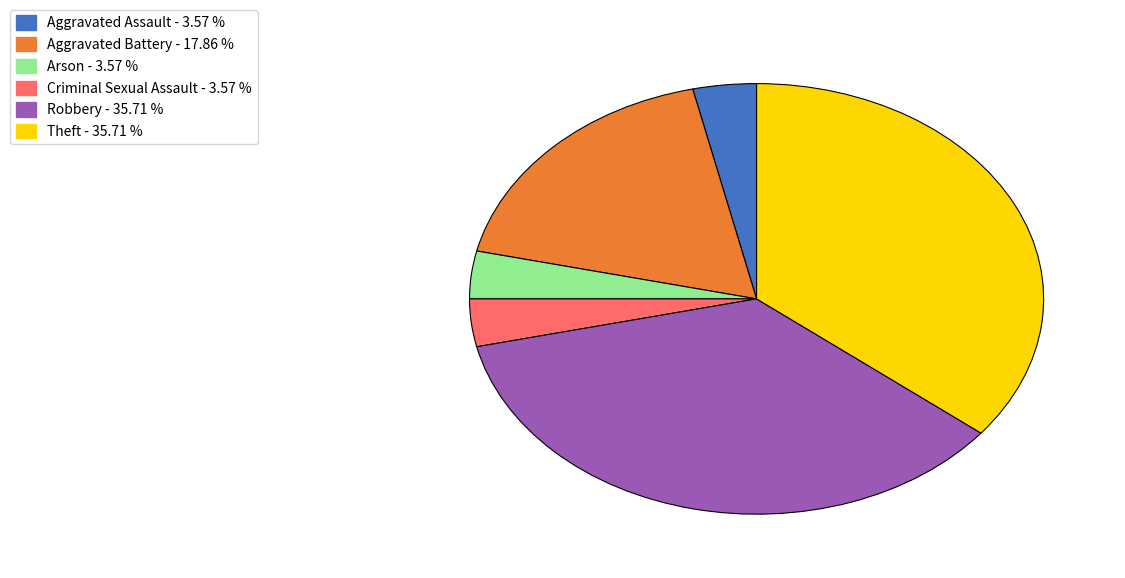

Is the sum of Criminal Sexual Assault and Robbery greater than half?

No